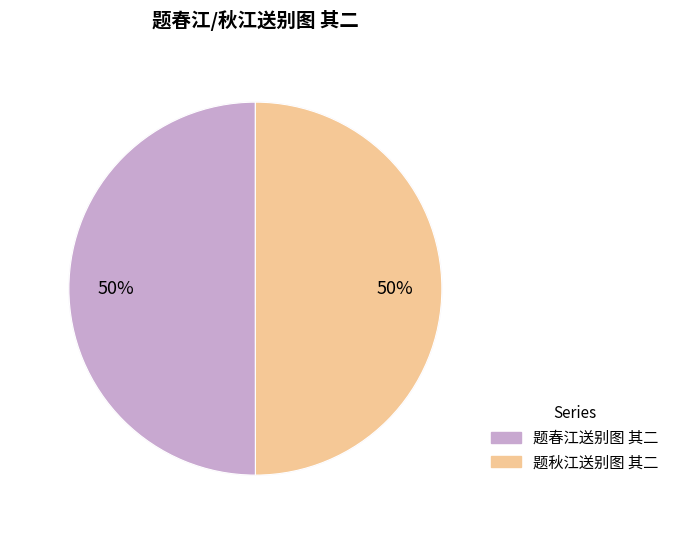

To the nearest percent, what is the average slice percentage?

50%